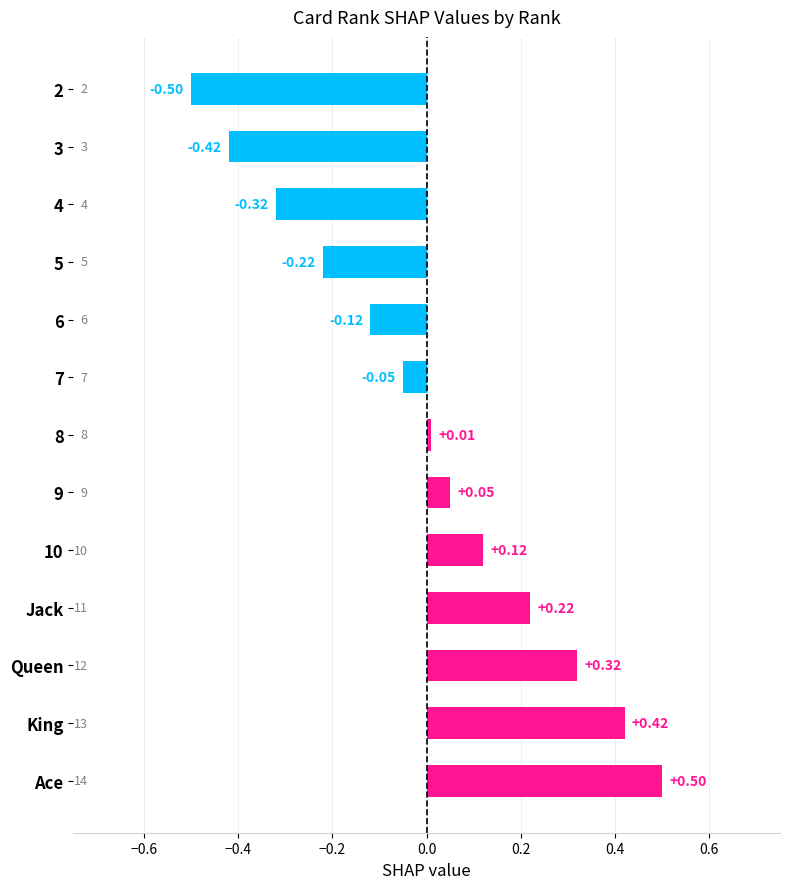

Rank the categories by value from highest to lowest.

Ace, King, Queen, Jack, 10, 9, 8, 7, 6, 5, 4, 3, 2